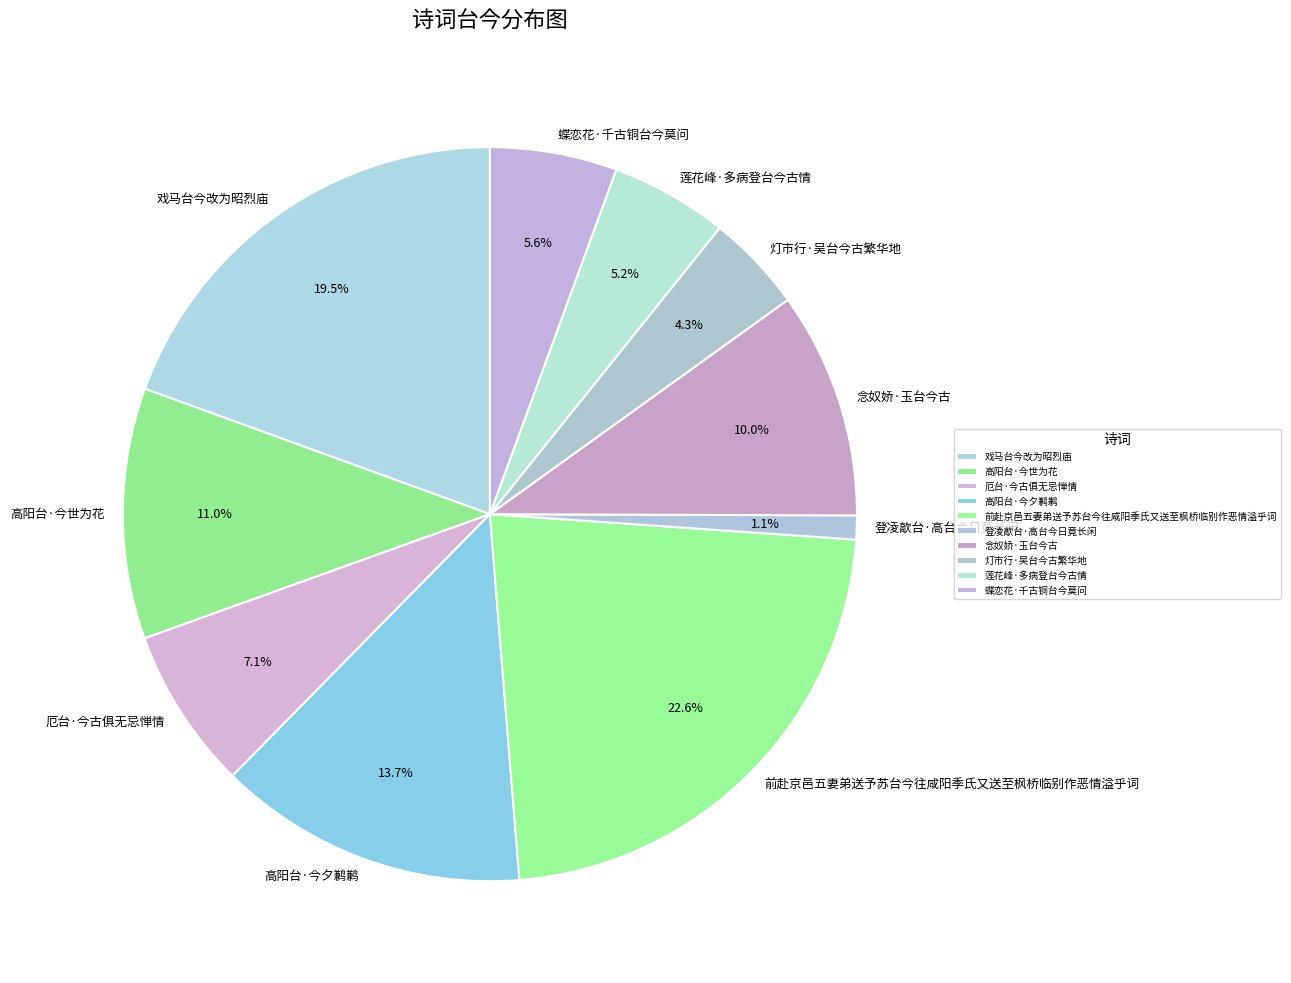

To the nearest percent, what portion does 蝶恋花·千古铜台今莫问 represent?

6%